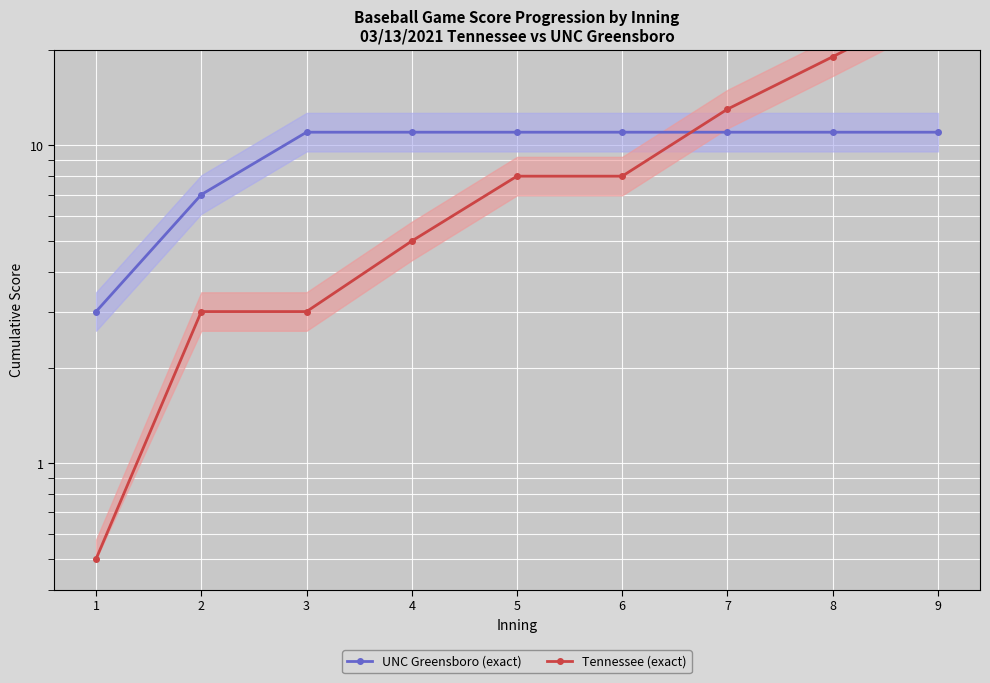

At which label does Tennessee (exact) first exceed 8?

7